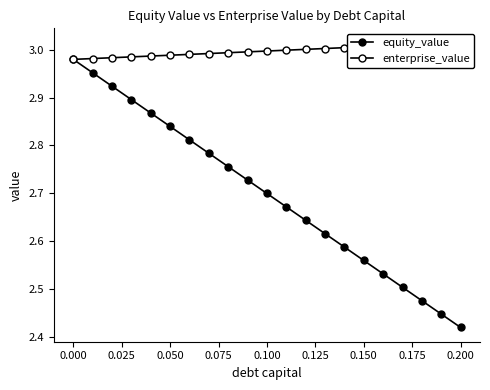

What is the sum of the enterprise_value values at 0.000 and 20?

6.0